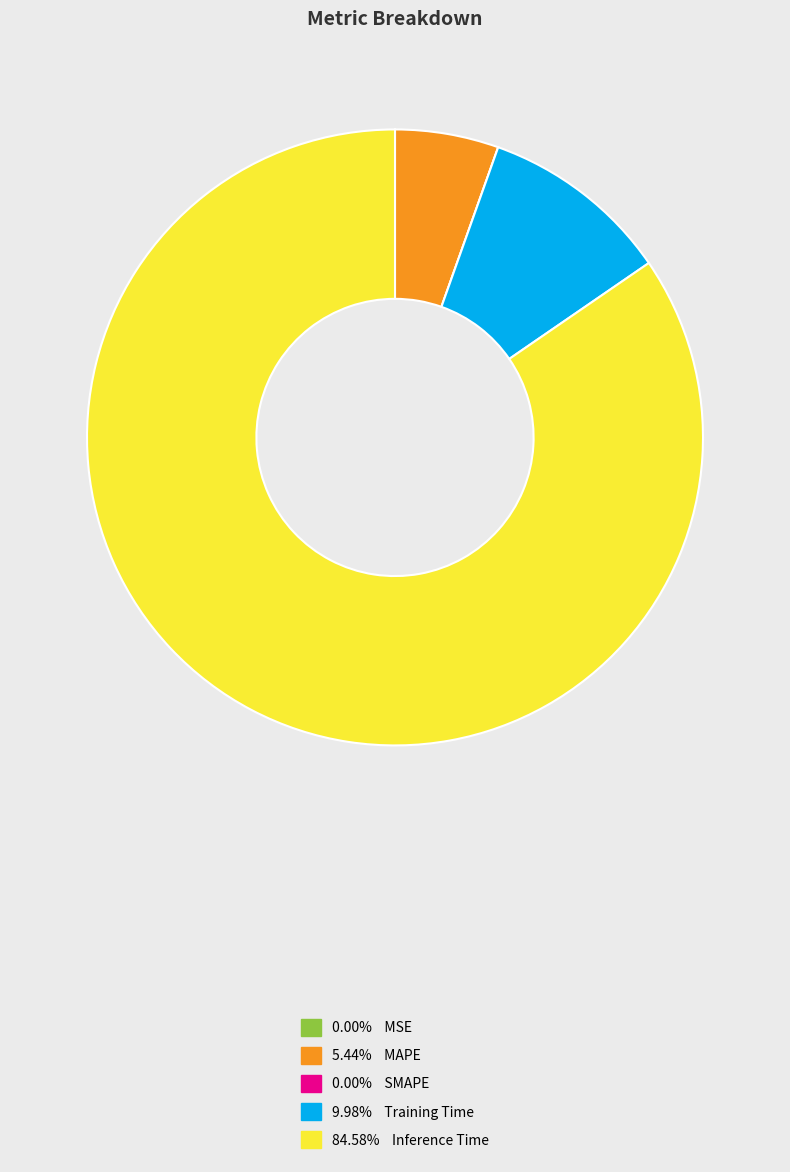

Does any single category account for the majority?

Yes